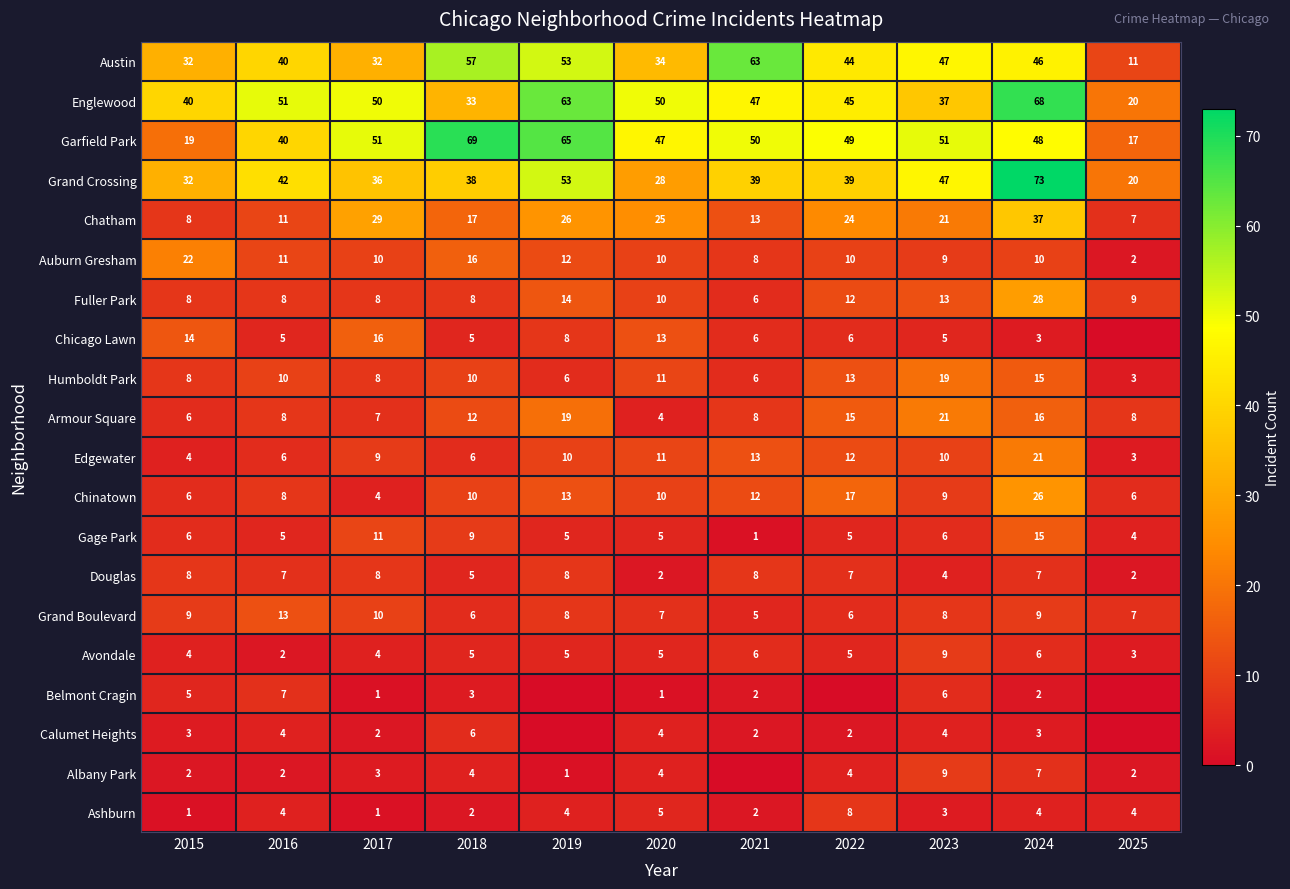

What is the approximate value of Englewood at 2019, to the nearest 5?

65